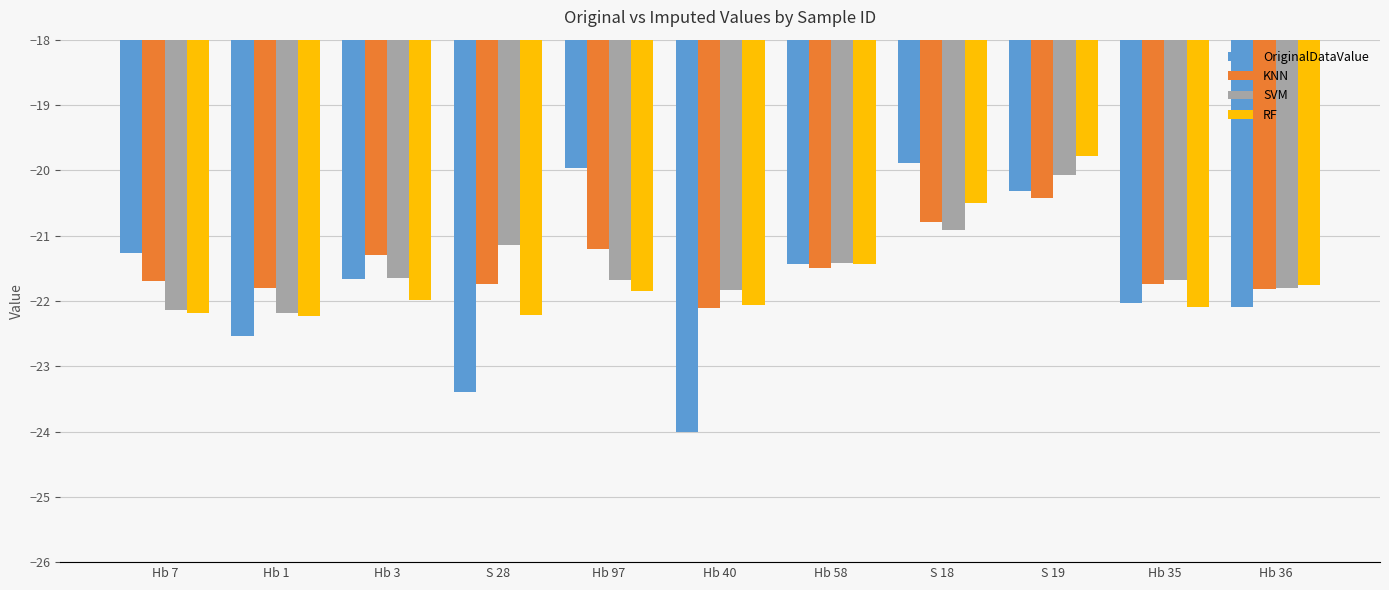

How many data points in SVM are less than -21?

9